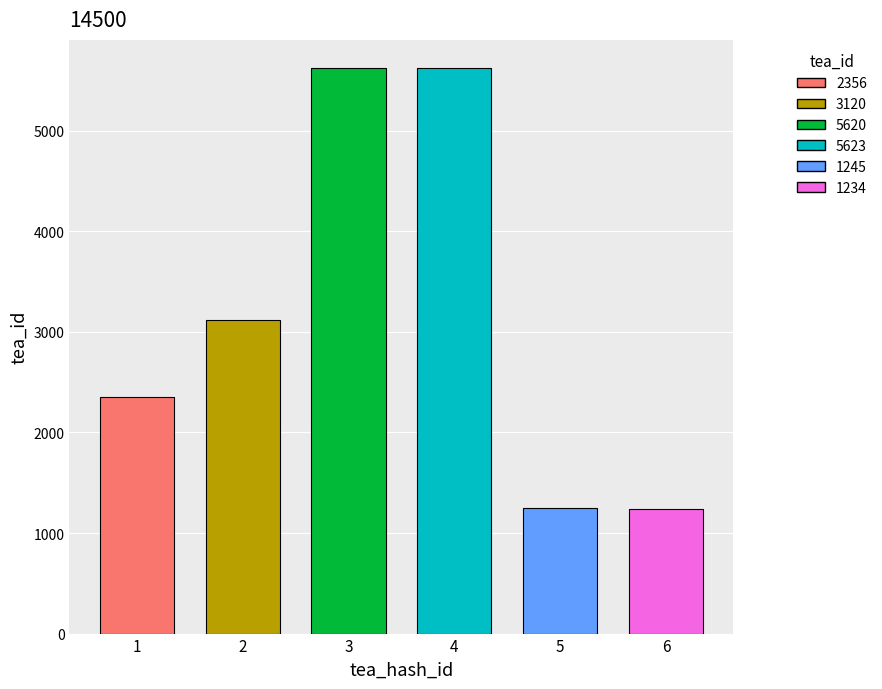

How many distinct data groups are displayed?

1